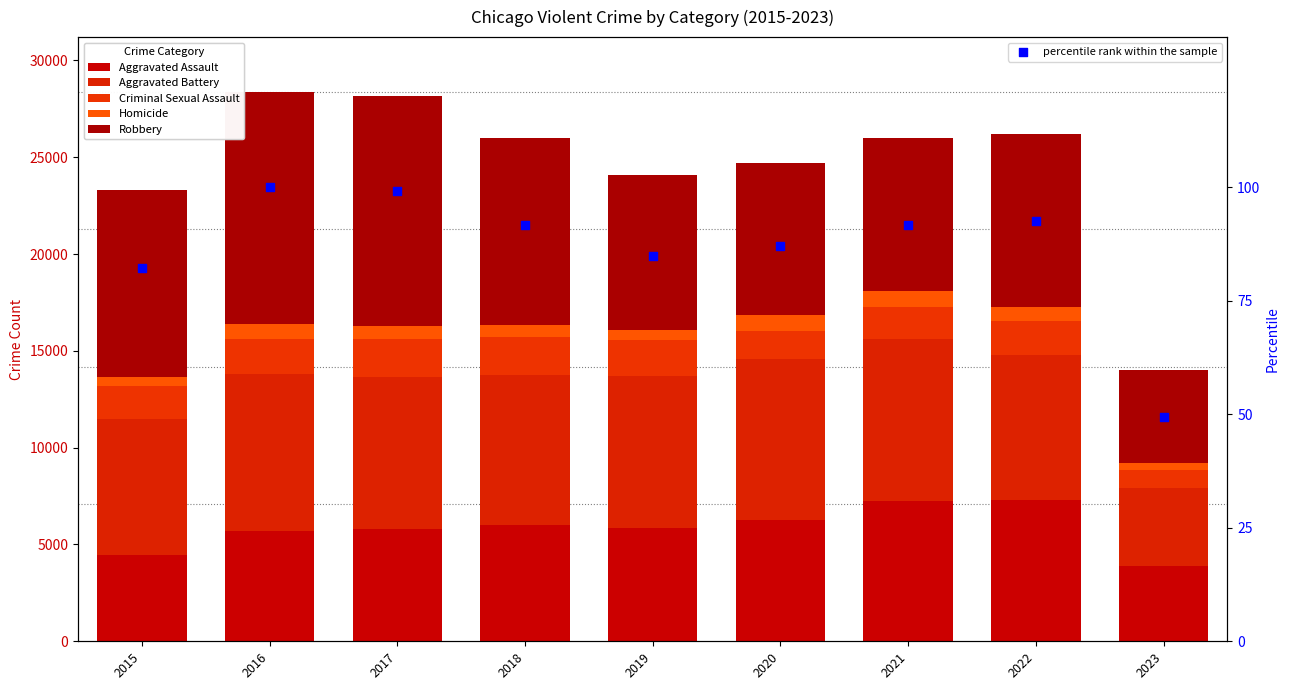

What is the total value across all series at 2022?

26307.4